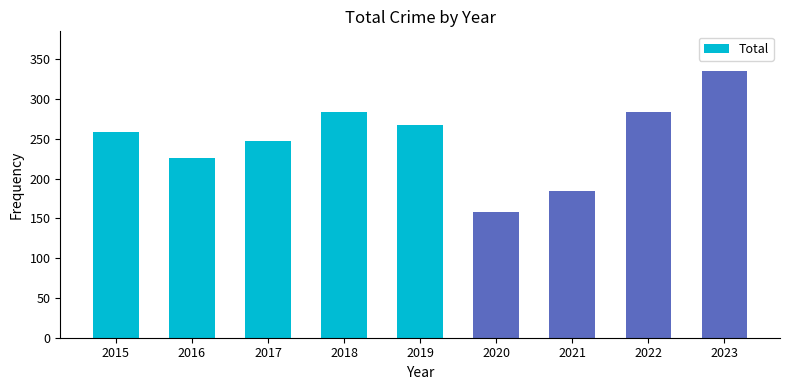

Read the value at 2021, to the nearest 5.

185